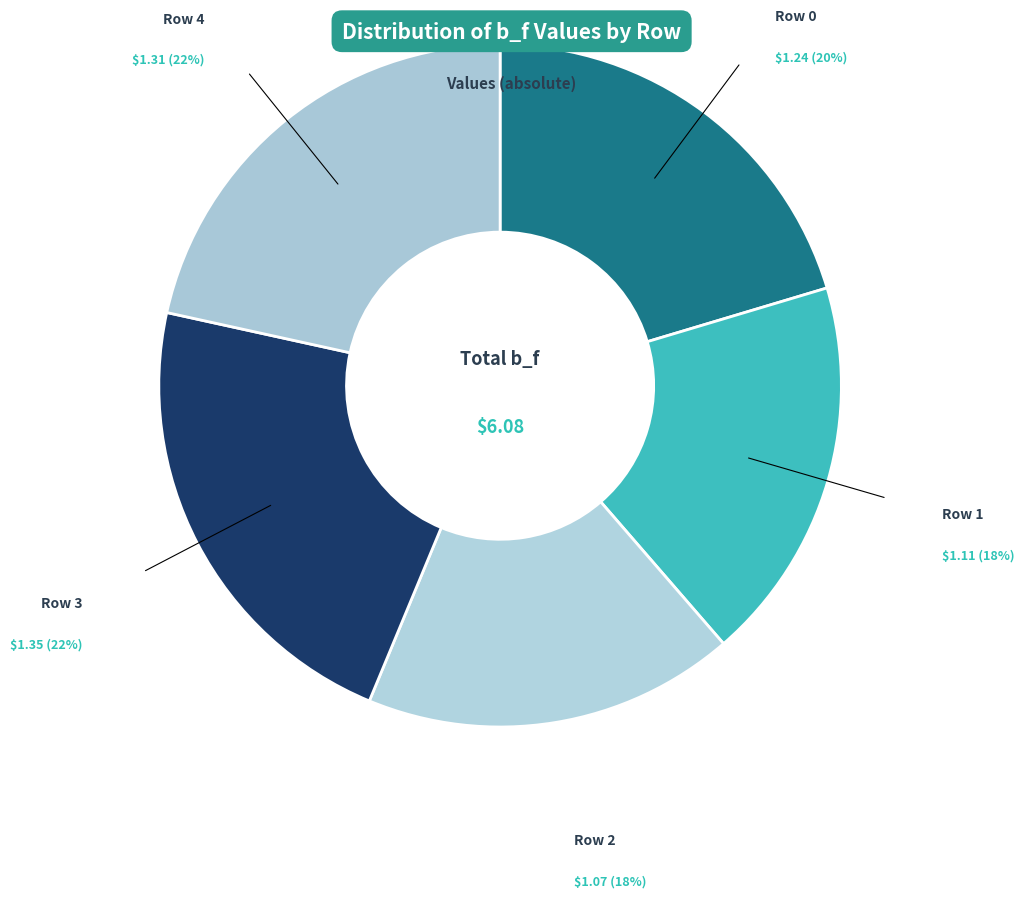

Which has a higher value, Row 4 or Row 0?

Row 4